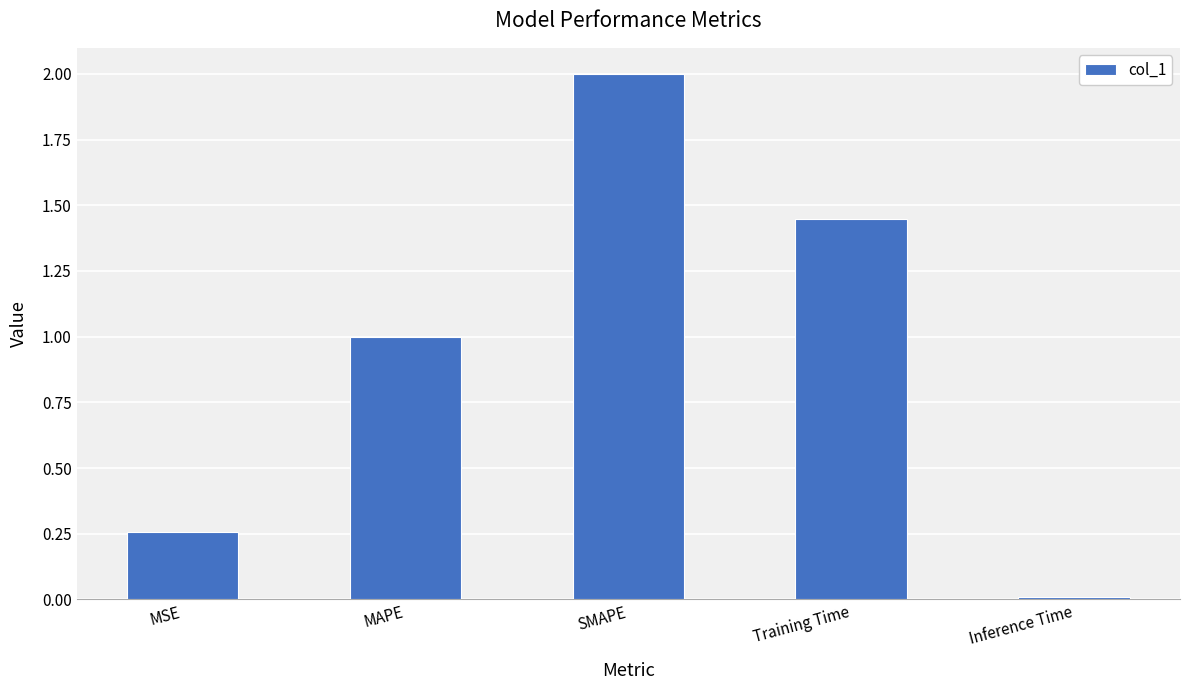

List the labels in order of value, smallest first.

Inference Time, MSE, MAPE, Training Time, SMAPE